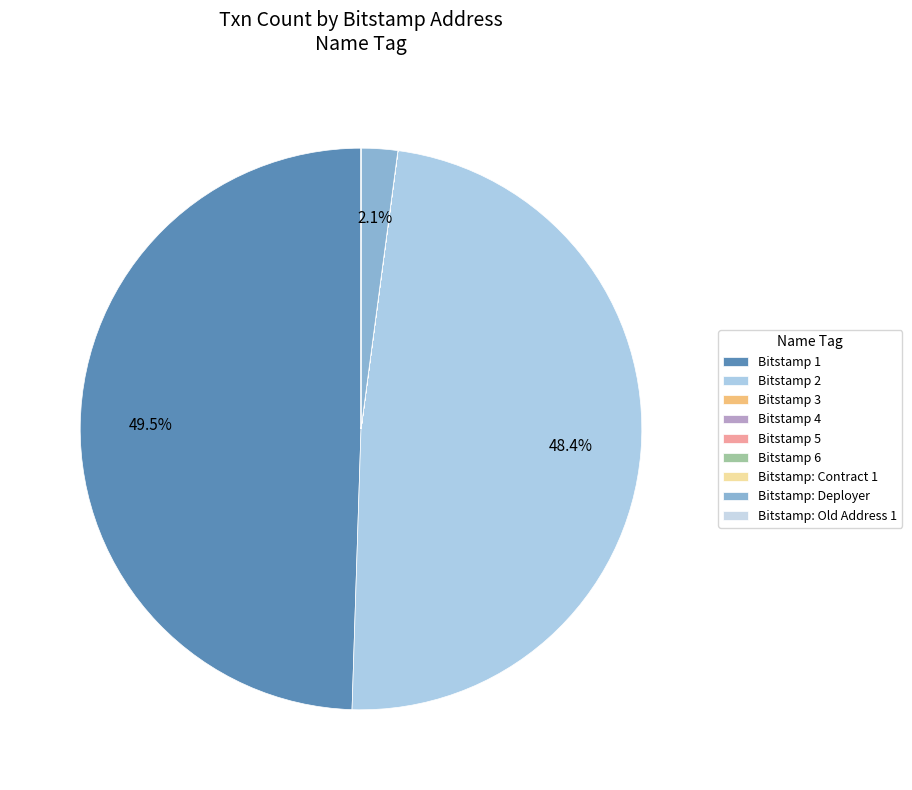

To the nearest percent, what is the difference between the Bitstamp 1 and Bitstamp 4 slice percentages?

49%